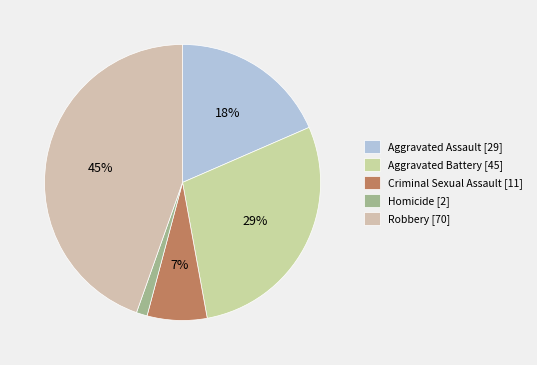

What is the total percentage of Robbery and Aggravated Assault?

63.1%